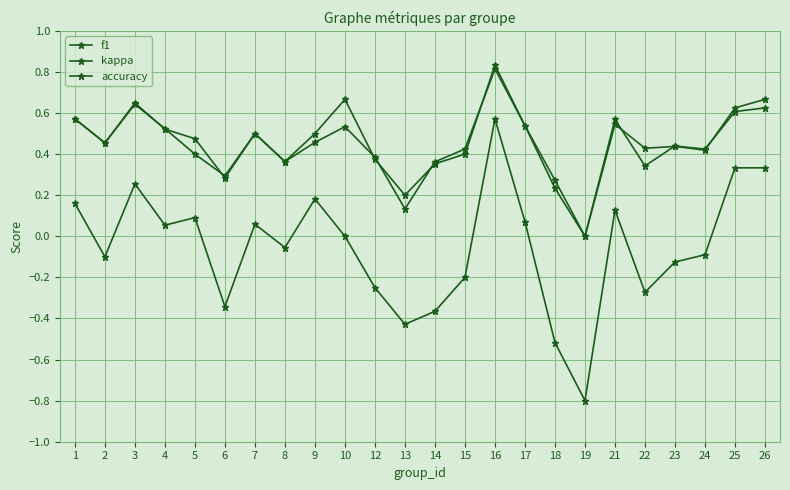

In accuracy, how many points are higher than both neighbors (excluding endpoints)?

6